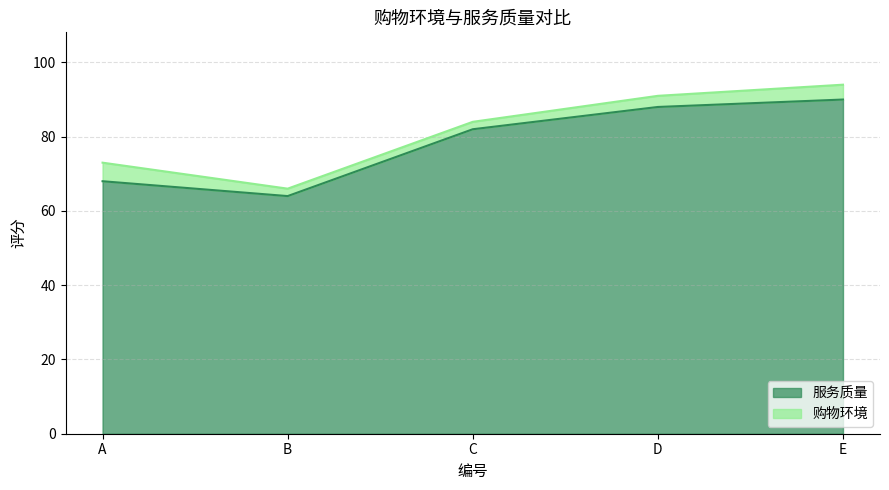

True or false: 购物环境 and 服务质量 cross at least once.

False